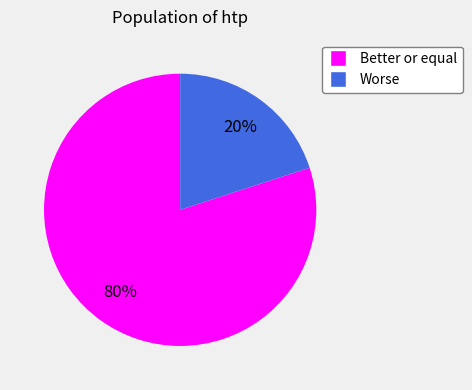

Is it true that Better or equal is 87% of the pie?

False